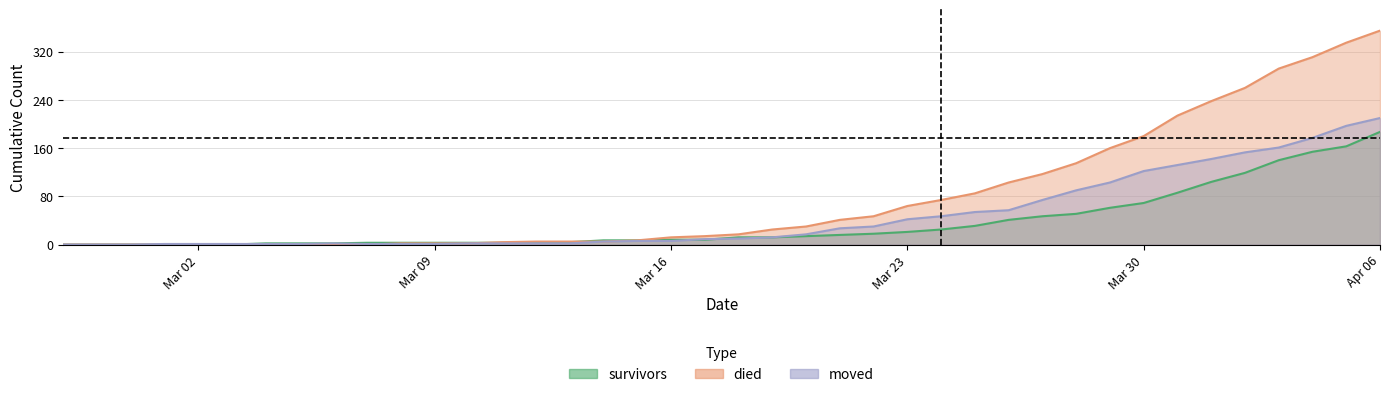

Reading left to right, what are all the values shown in this chart?

survivors: 0	0	0	0	0	0	2	2	2	3	3	3	3	3	3	4	7	7	8	8	12	12	14	16	18	21	25	31	41	47	51	61	69	86	104	119	140	154	163	187
died: 0	0	0	0	0	0	0	0	0	0	2	2	2	4	5	5	5	7	12	14	17	25	30	41	47	64	74	85	103	117	135	160	180	214	238	260	292	311	335	355
moved: 0	0	0	1	1	1	1	1	2	1	1	1	2	2	2	2	5	6	6	9	10	12	17	27	30	42	47	54	57	74	90	103	122	132	142	153	161	177	197	210